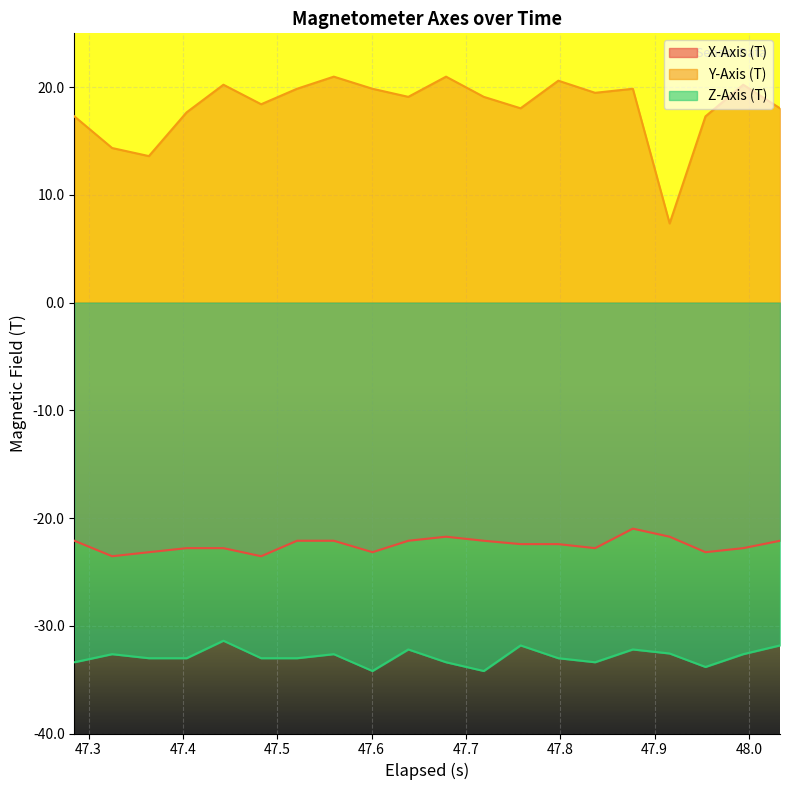

At how many categories does at least one series exceed 0?

20